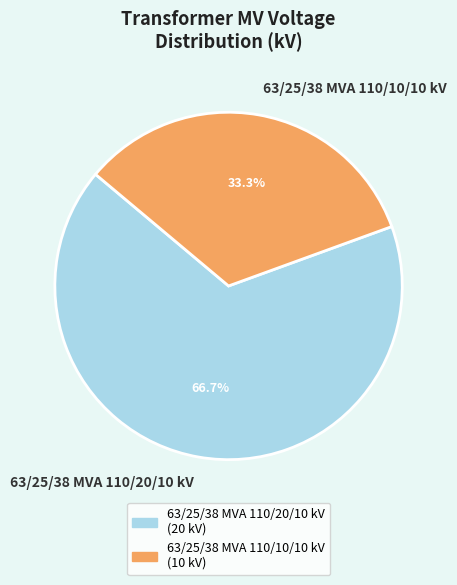

The 63/25/38 MVA 110/10/10 kV slice represents 33% of the pie. True or false?

True